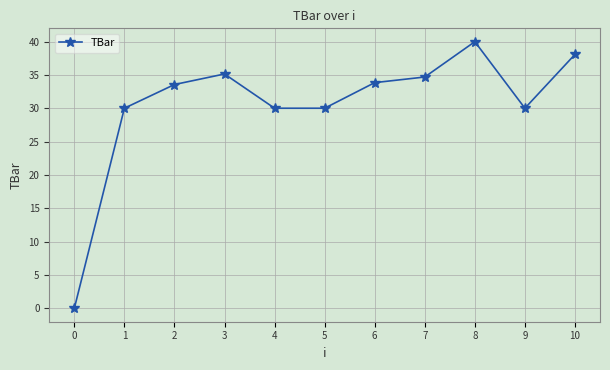

Count the number of categories in the chart.

11